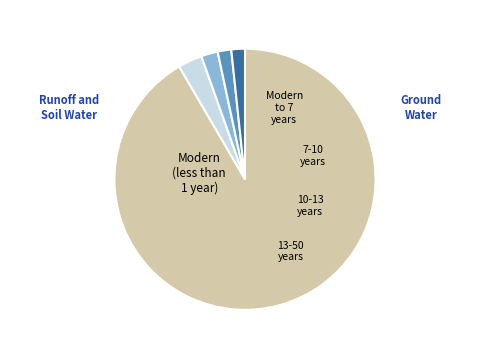

Does any single category account for the majority?

Yes